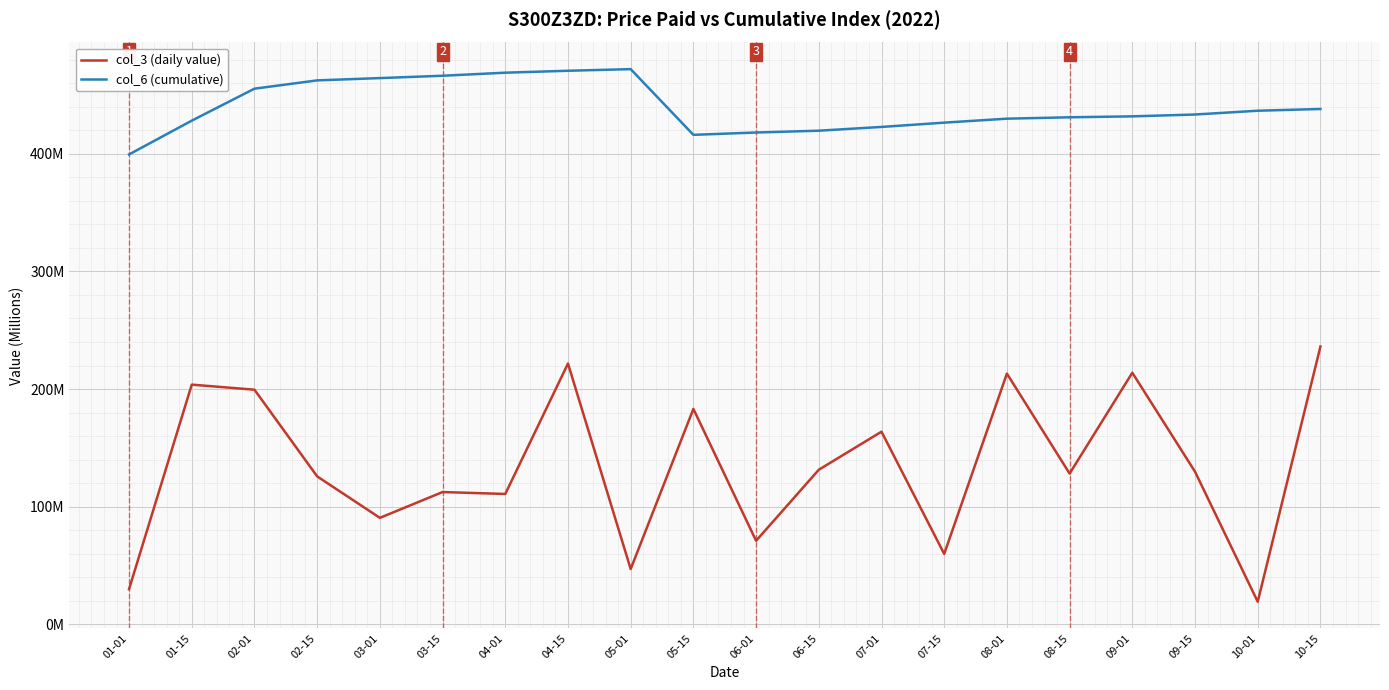

Does the chart display data point markers on the line(s)?

No